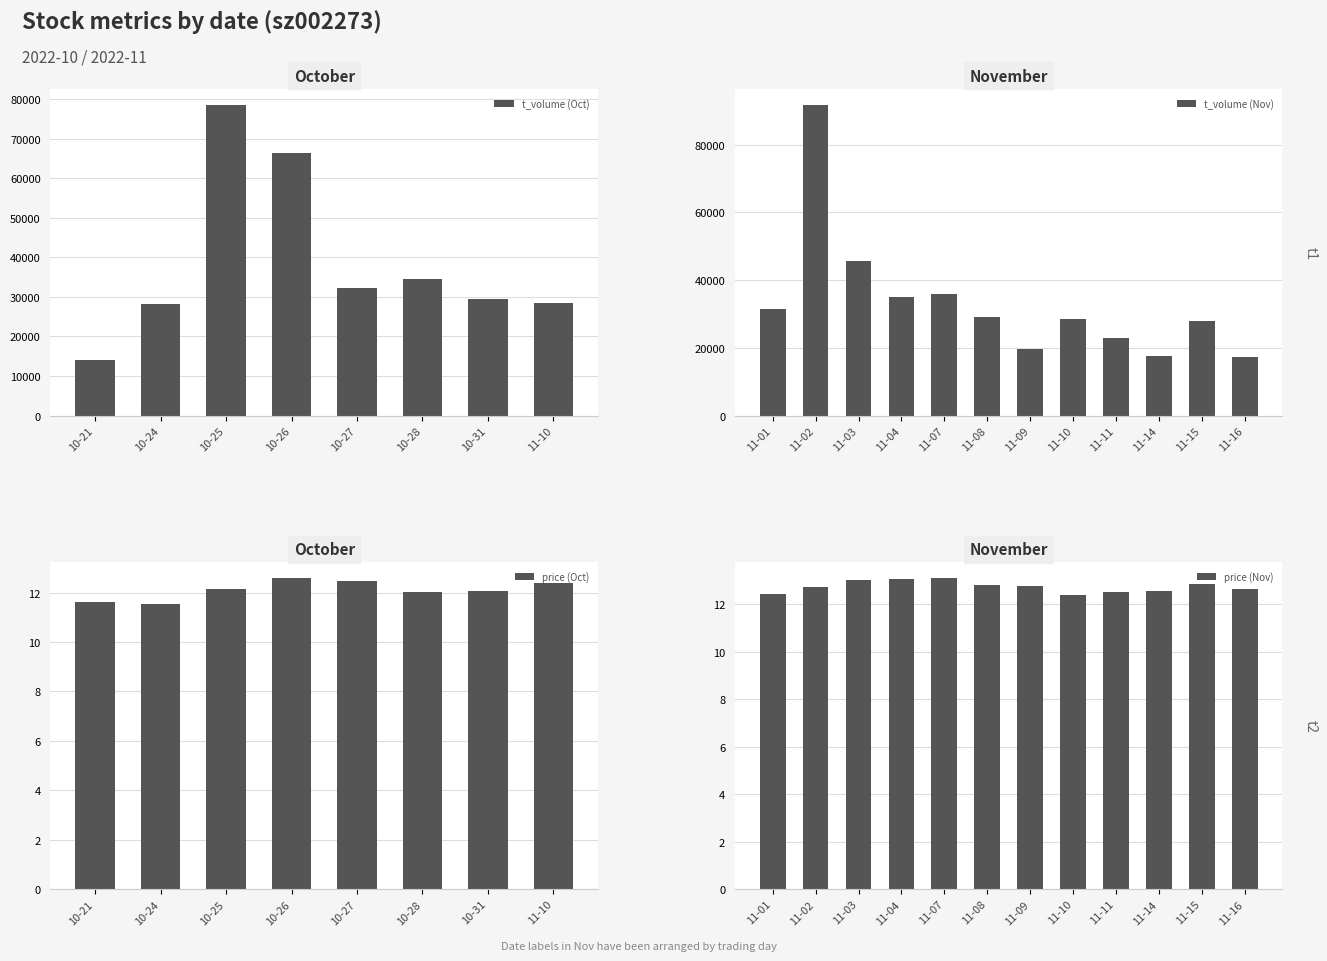

At which category does the chart reach its peak across all series?

2022-11-02